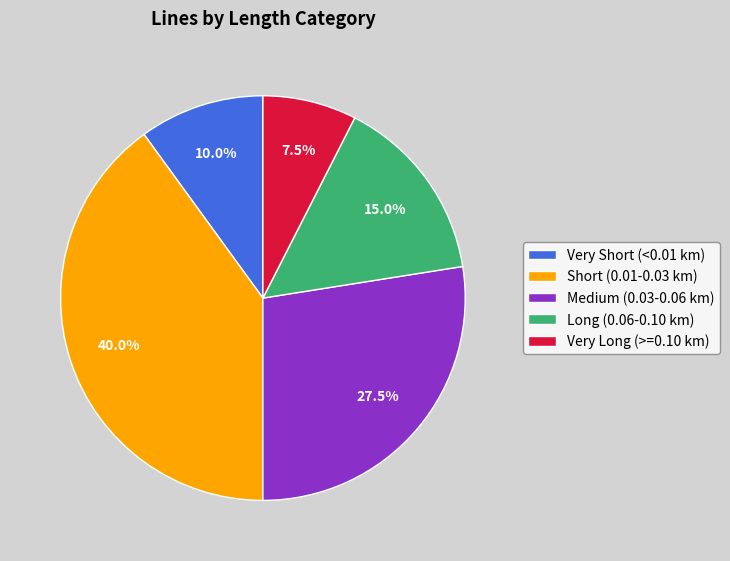

Count the number of slices in the pie.

5